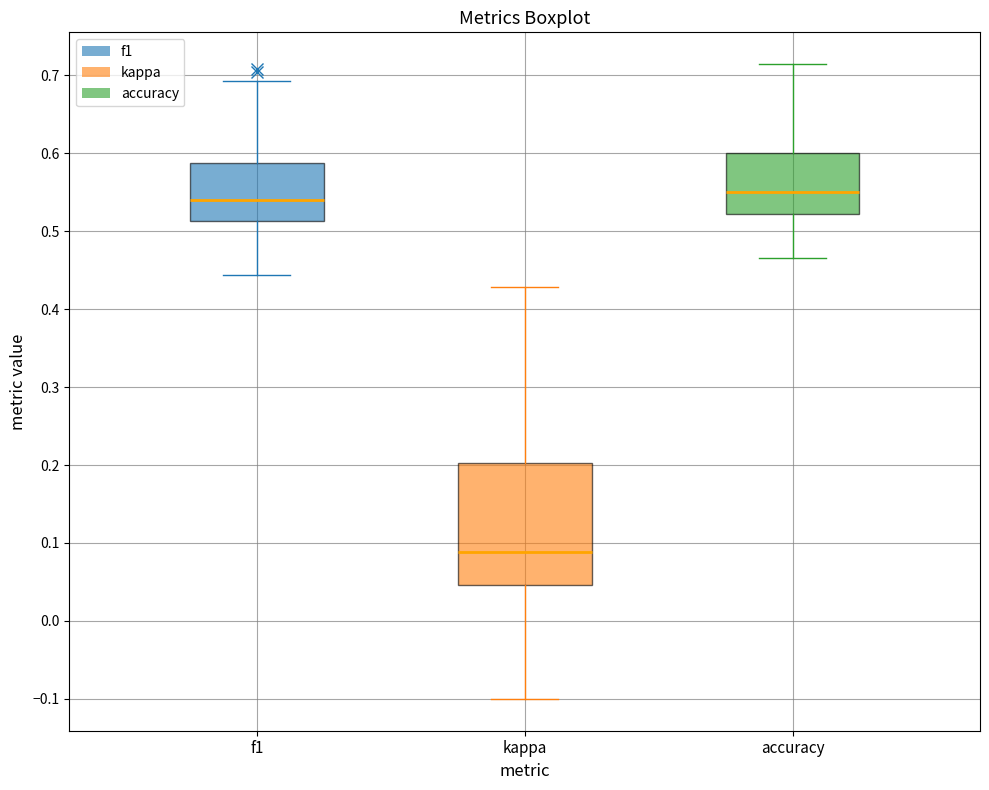

Comparing the boxes themselves (not the whiskers), which one is the tallest?

kappa